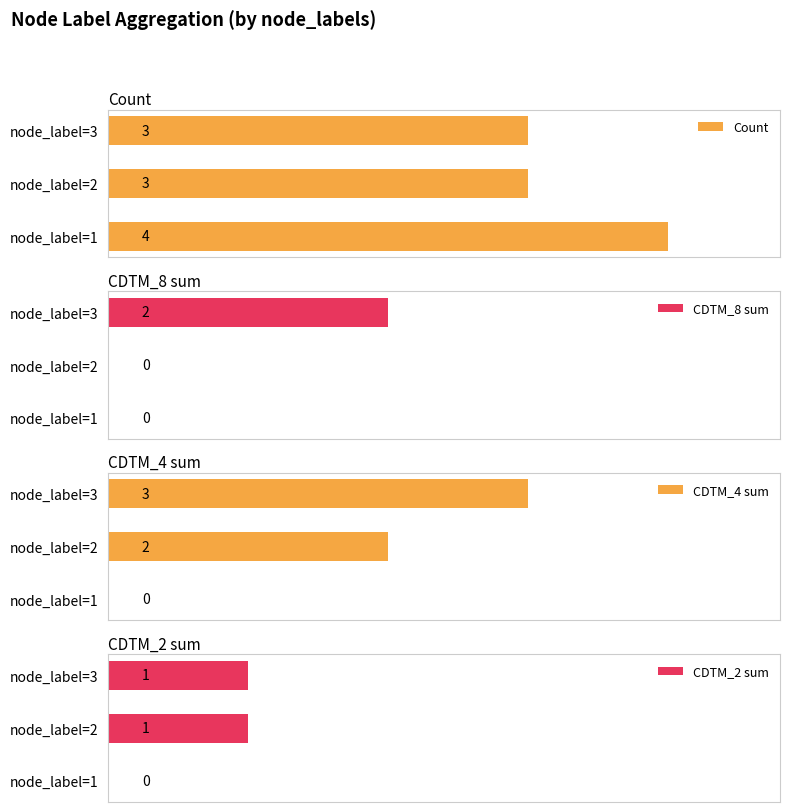

Reading left to right, extract all data points from this chart.

Count: 4	3	3
CDTM_8 sum: 0	0	2
CDTM_4 sum: 0	2	3
CDTM_2 sum: 0	1	1